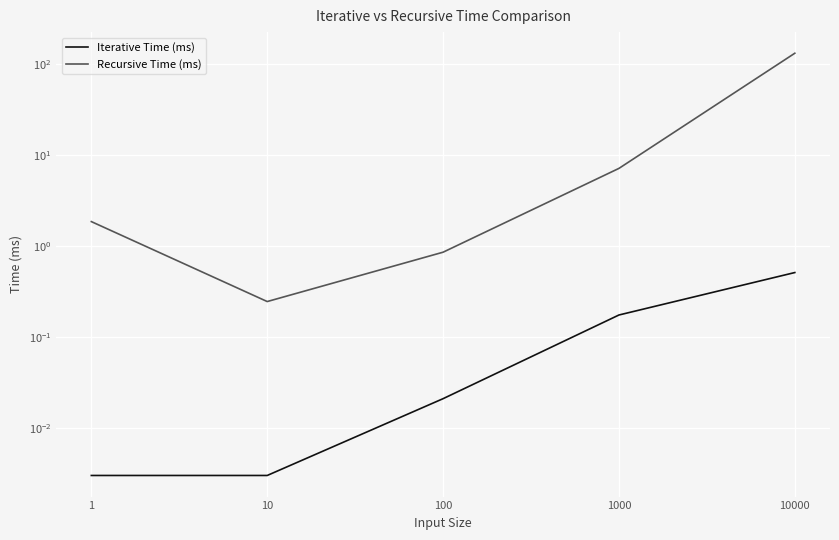

At which label does Recursive Time (ms) first exceed 1?

1